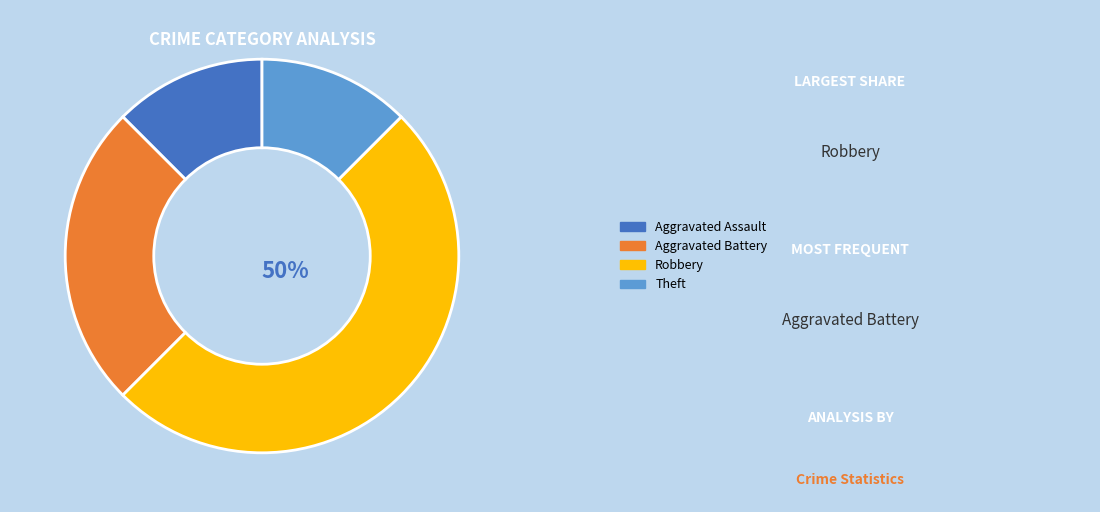

To the nearest percent, what is the average slice percentage?

25%